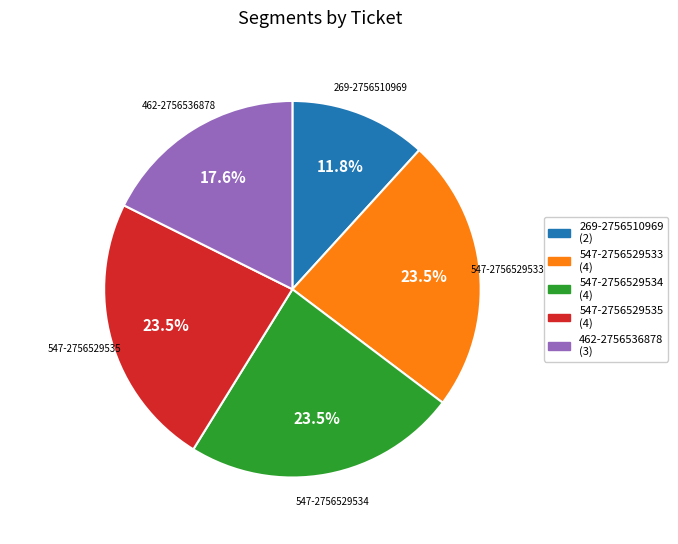

How many segments does this pie chart have?

5